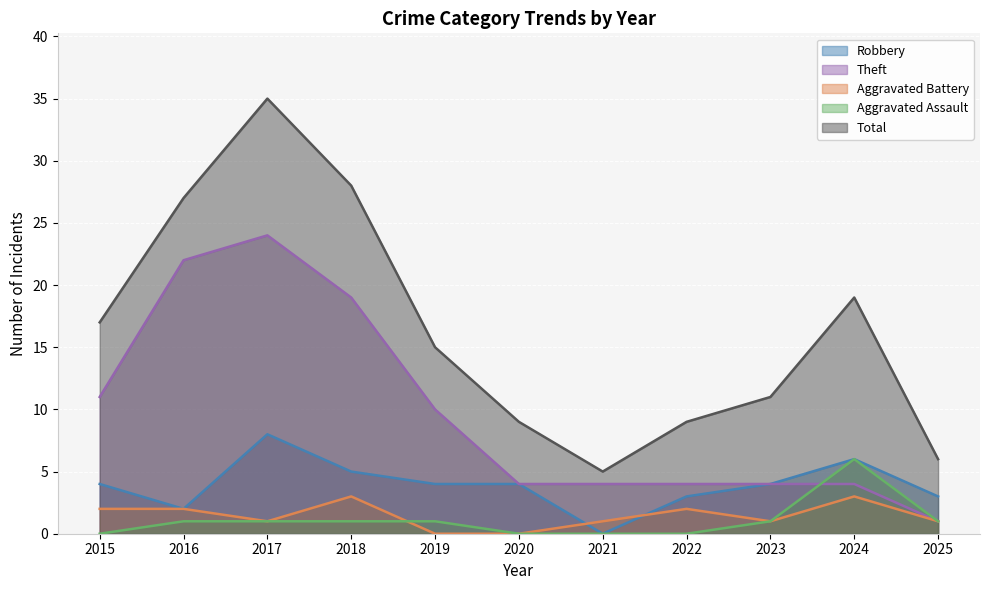

The value of Aggravated Assault at 2024 is 3. True or false?

False